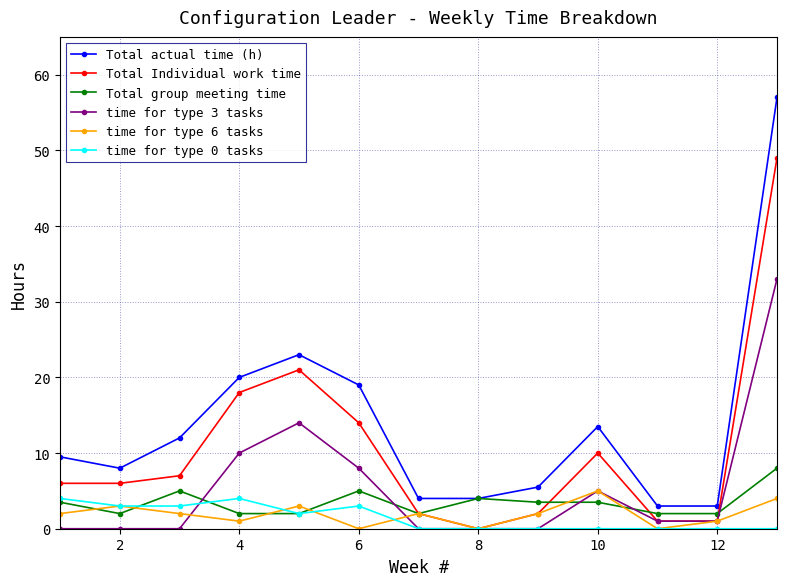

What is the value of the Total Individual work time point at the 9th from the left?

2.0